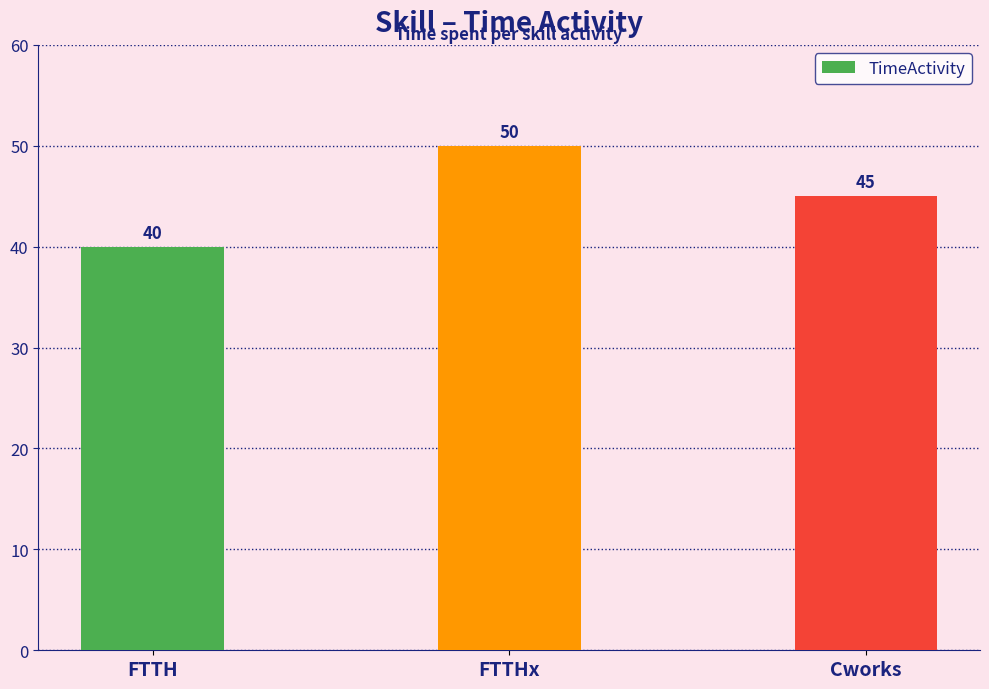

Are the bars grouped side by side (vs. stacked)?

No